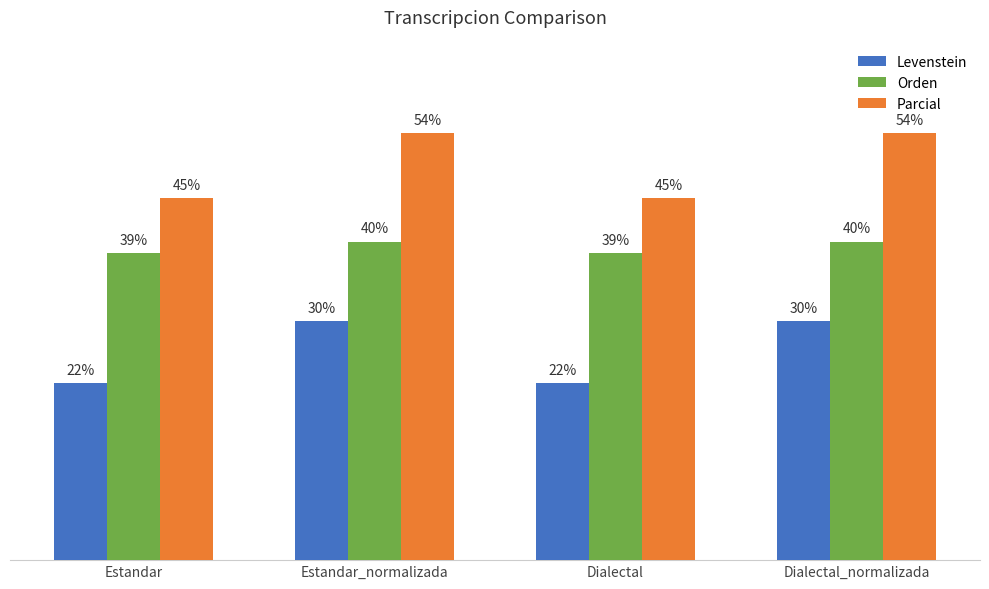

True or false: Levenstein has a value of 30.0 at Estandar_normalizada.

True